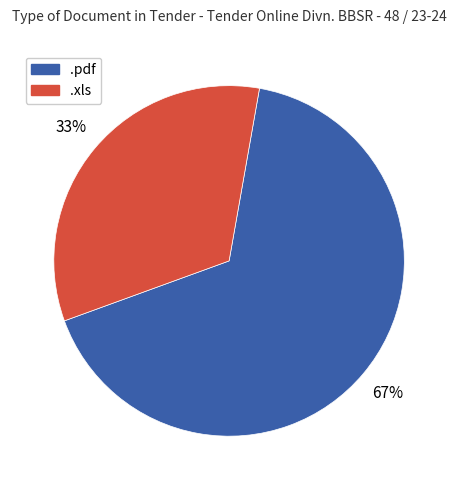

To the nearest percent, what is the average slice percentage?

50%